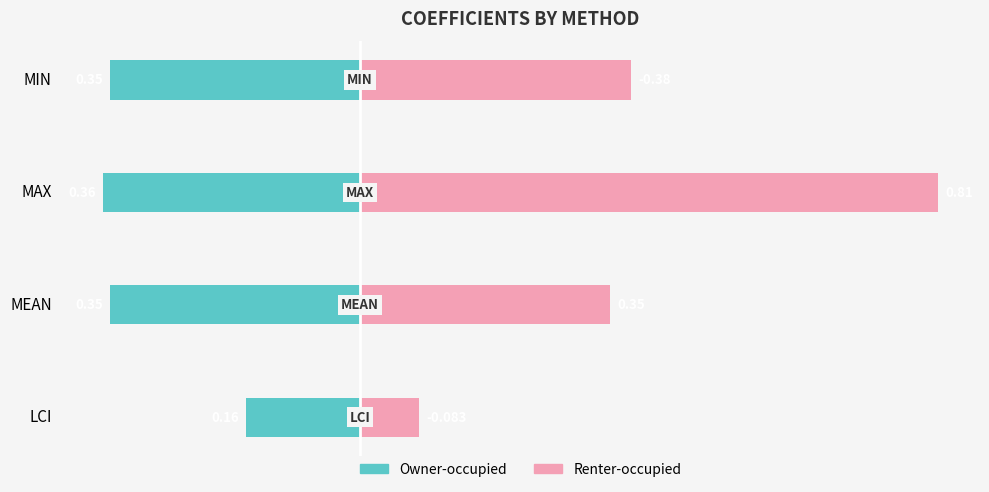

How many distinct data groups are displayed?

2